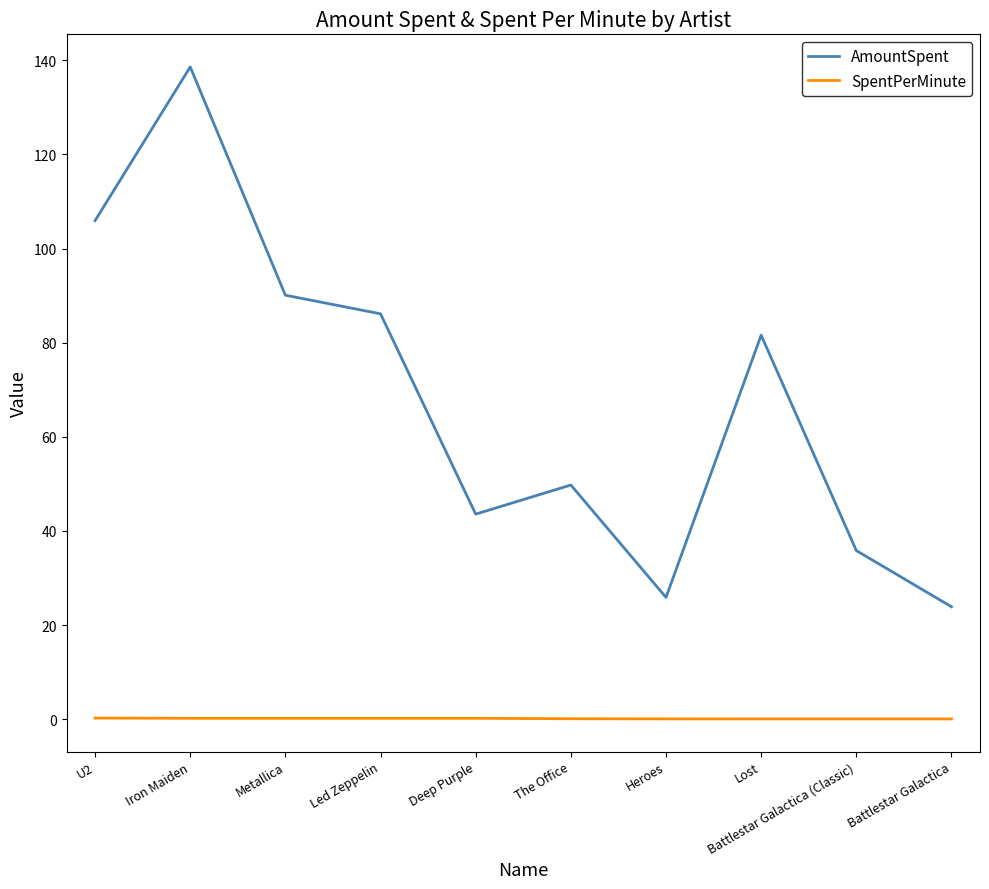

True or false: AmountSpent has a value of 48.3 at Lost.

False